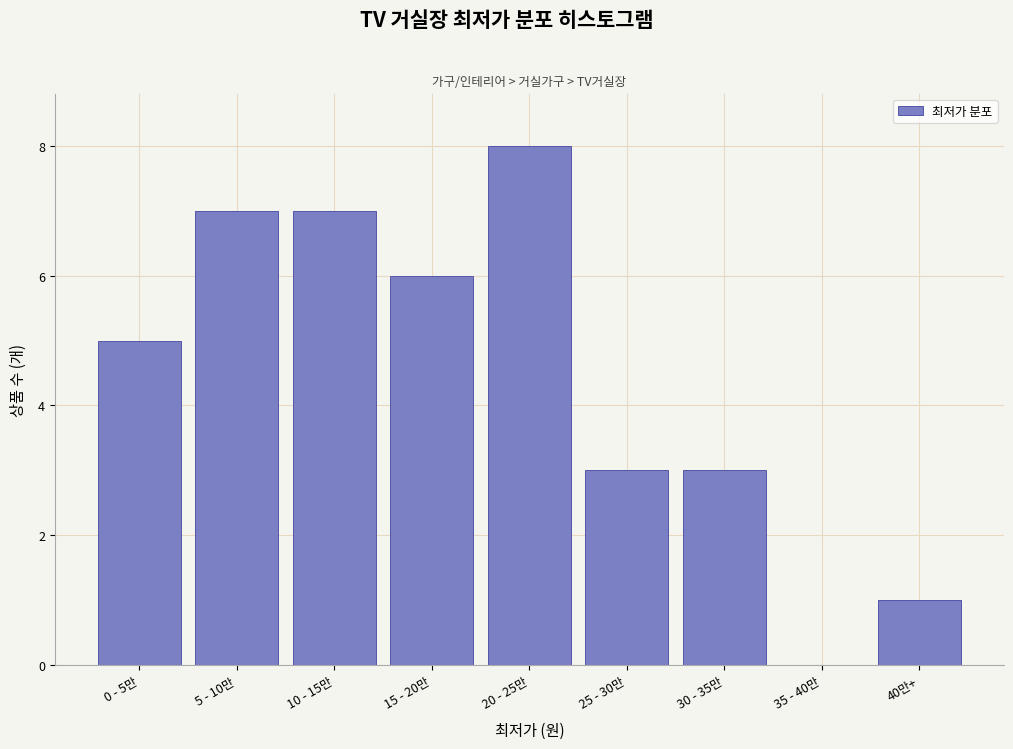

Reading left to right, transcribe all the data shown in this chart.

0 - 5만=5	5 - 10만=7	10 - 15만=7	15 - 20만=6	20 - 25만=8	25 - 30만=3	30 - 35만=3	35 - 40만=0	40만+=1